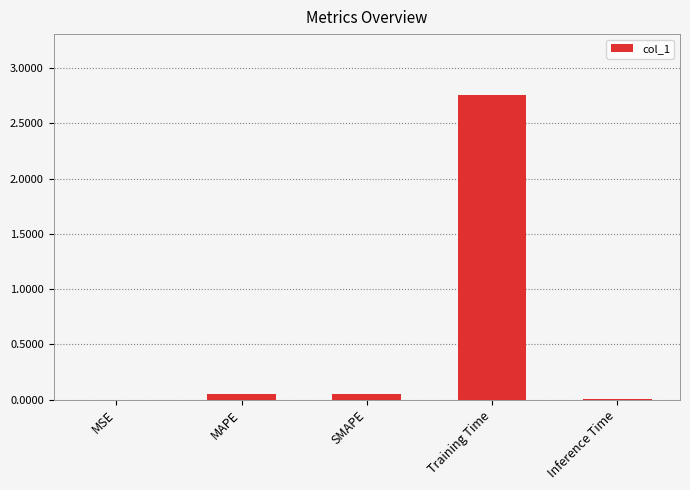

Which label corresponds to the largest value in the chart?

Training Time